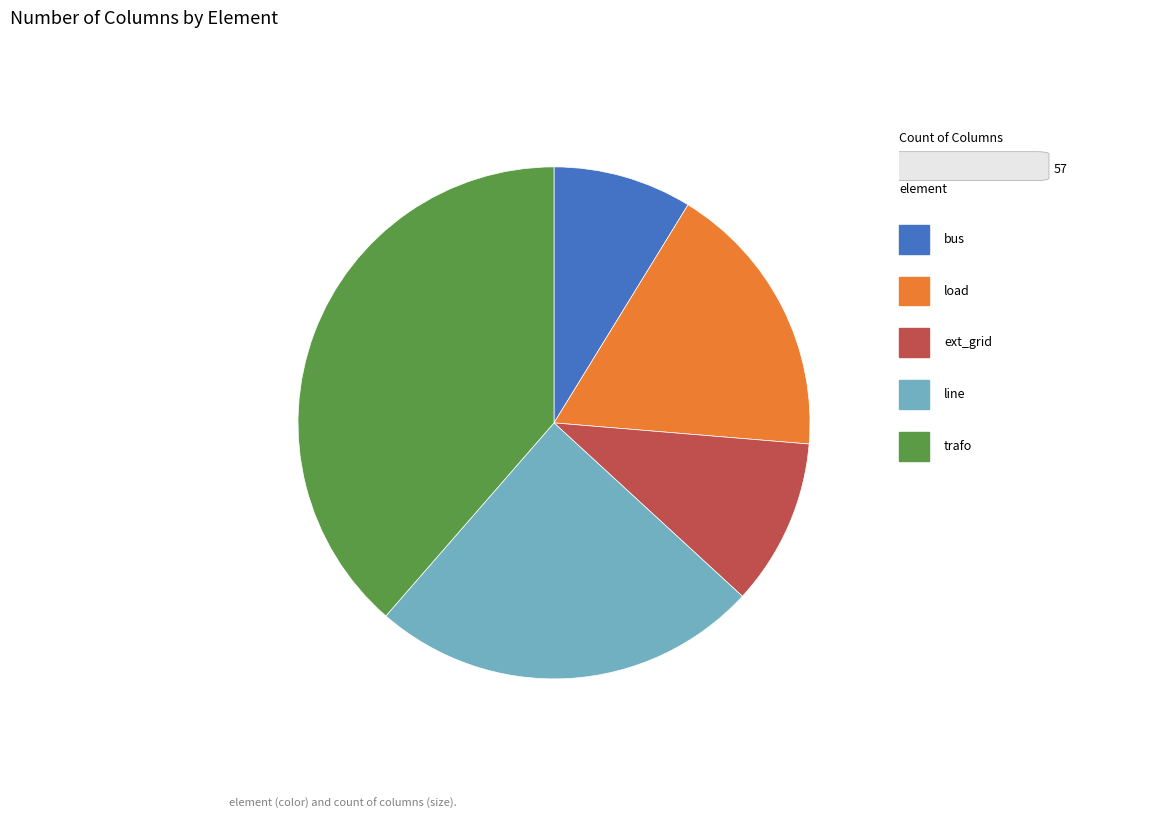

Is there any slice that represents more than half of the pie?

No